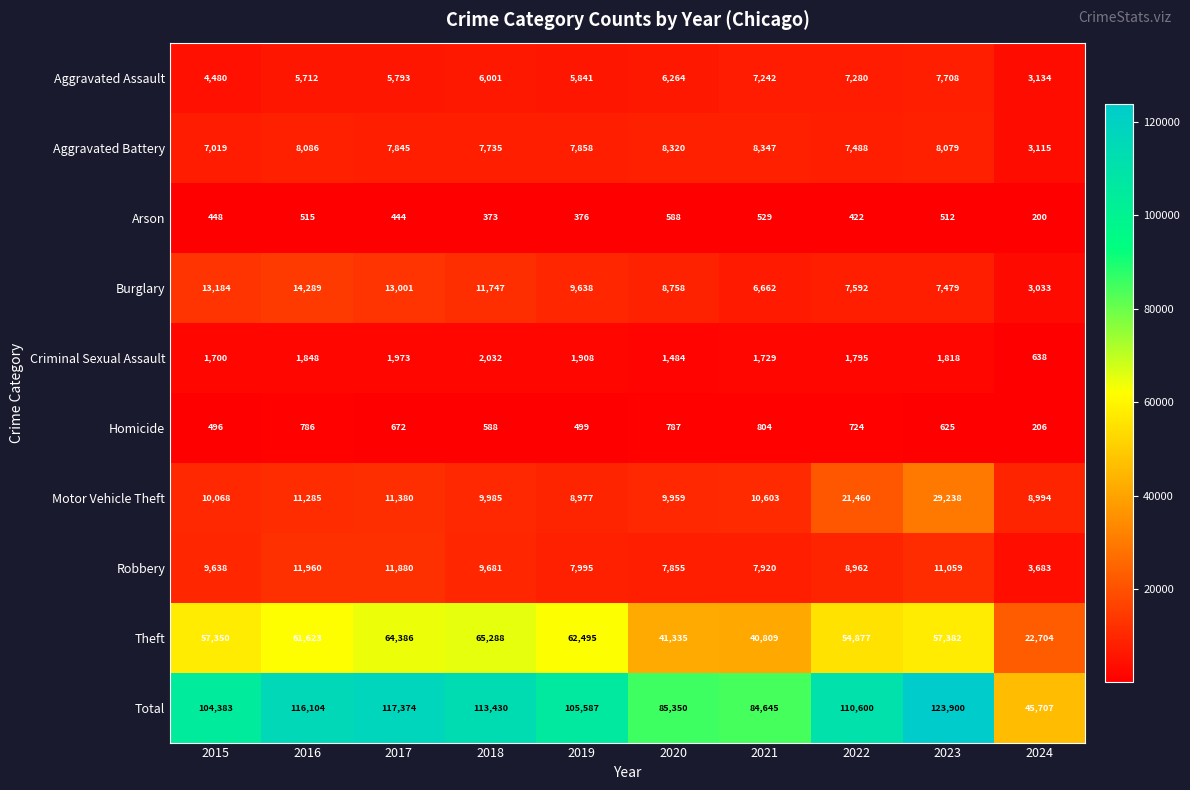

List the labels in order of Total value, largest first.

2023, 2017, 2016, 2018, 2022, 2019, 2015, 2020, 2021, 2024